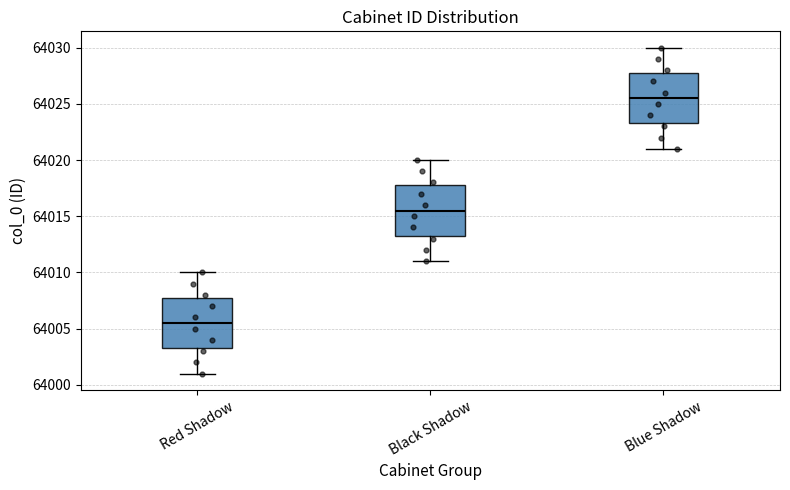

Reading left to right, read every box against the y-axis: the position of its median line, the range the box covers, and the ends of its whiskers. The values are not printed on the chart, so give them approximately, as read against the axis.

Red Shadow: median 64005.5, box 64003.5 to 64008.0, whiskers 64001.0 to 64010.0
Black Shadow: median 64015.5, box 64013.5 to 64018.0, whiskers 64011.0 to 64020.0
Blue Shadow: median 64025.5, box 64023.5 to 64028.0, whiskers 64021.0 to 64030.0